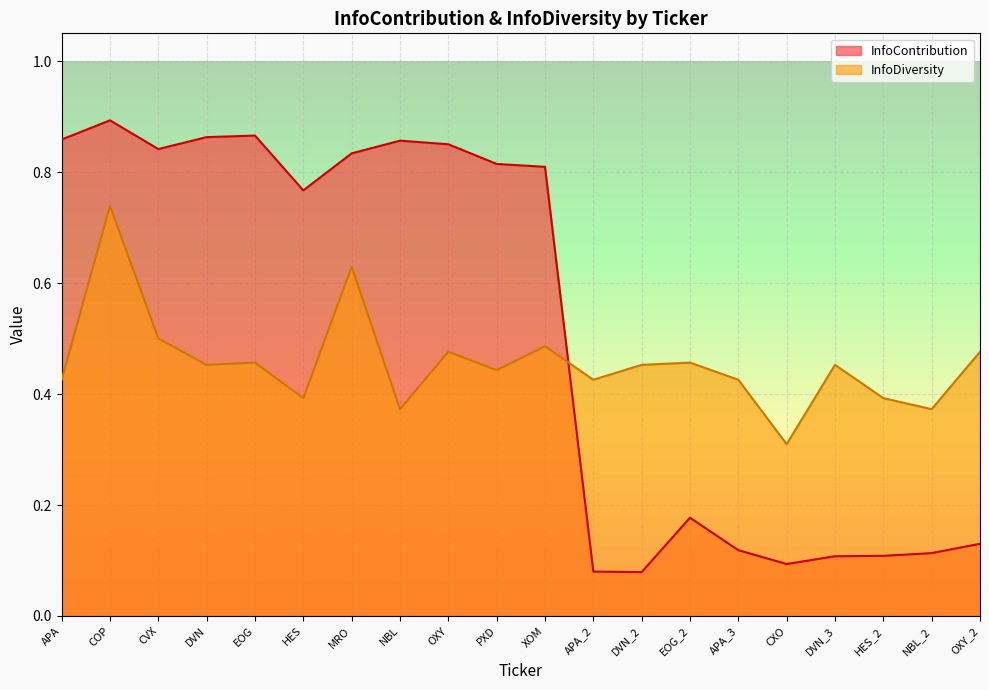

In InfoContribution, how many points are lower than both neighbors (excluding endpoints)?

4